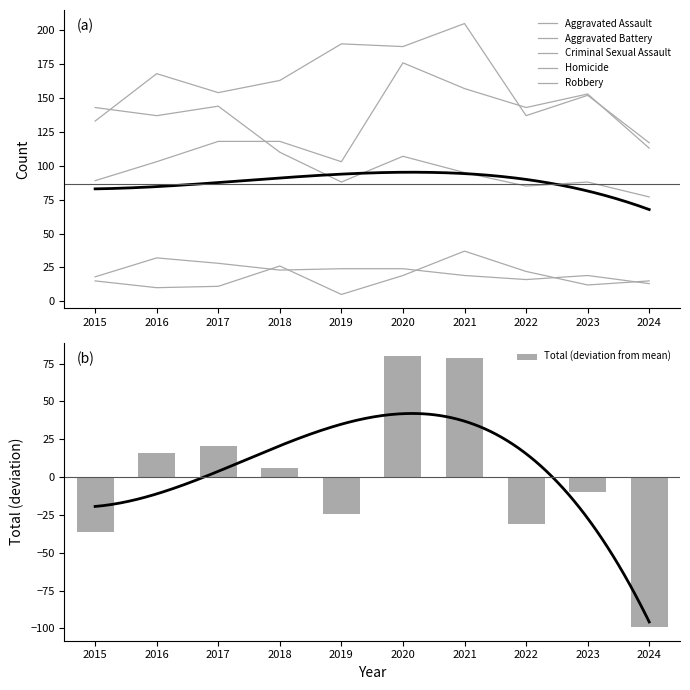

Rank the categories by Total (deviation from mean) value from lowest to highest.

2024, 2015, 2022, 2019, 2023, 2018, 2016, 2017, 2021, 2020